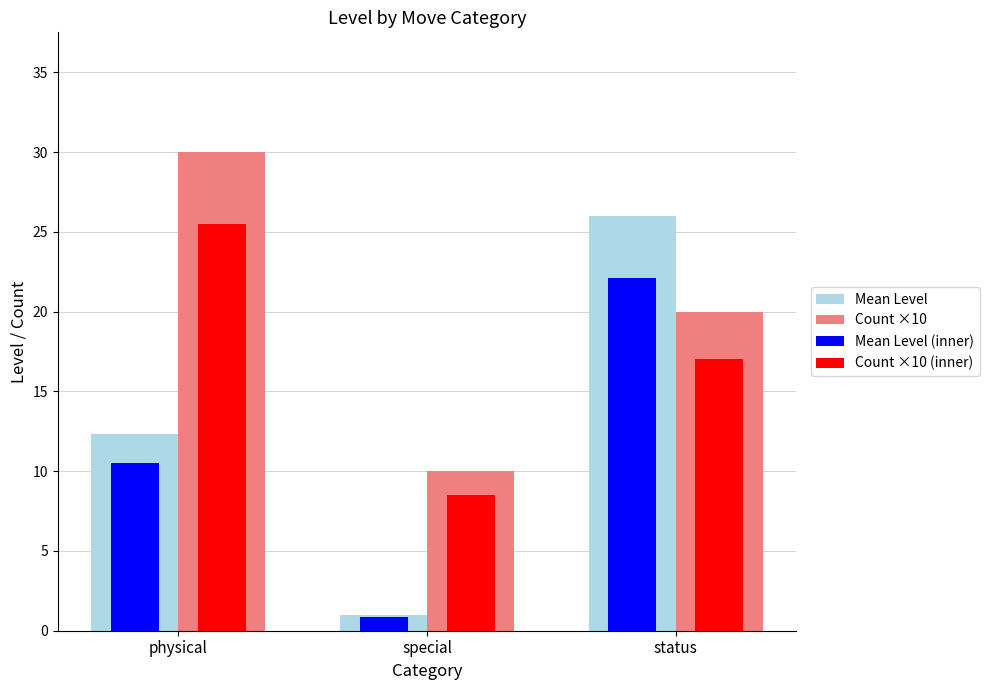

Which series has the largest total across all categories?

Count ×10